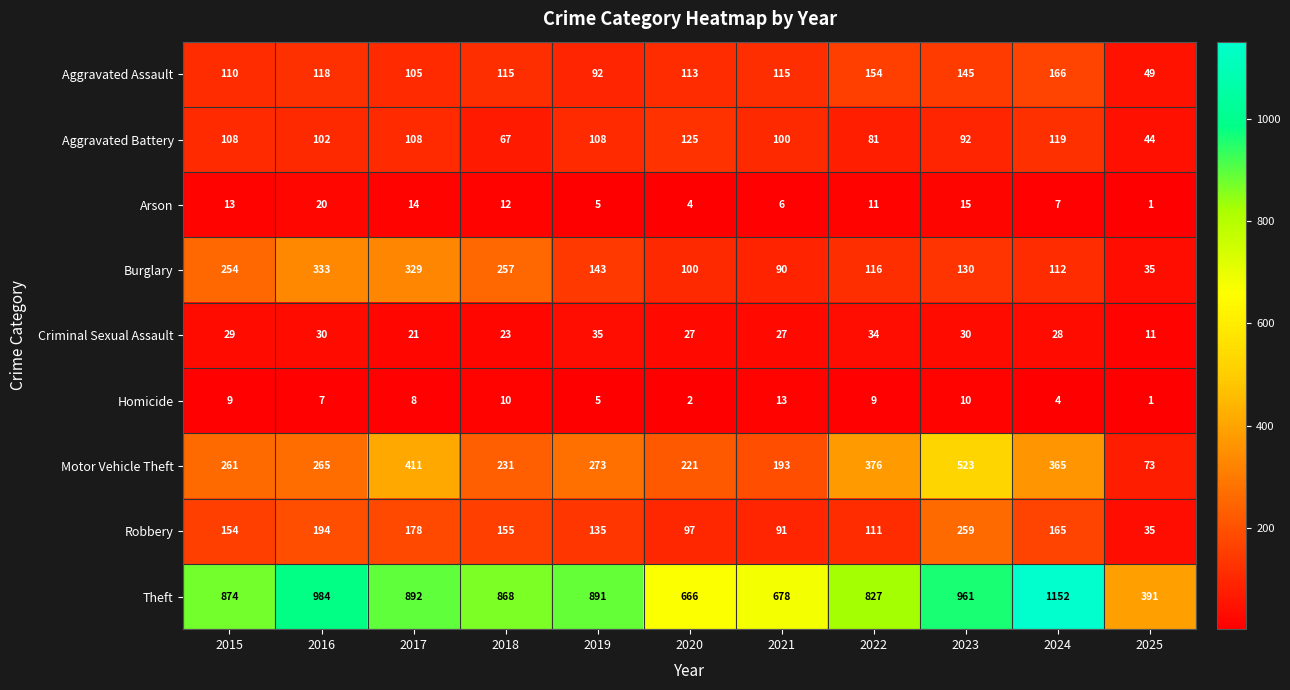

Count the number of categories in the chart.

11